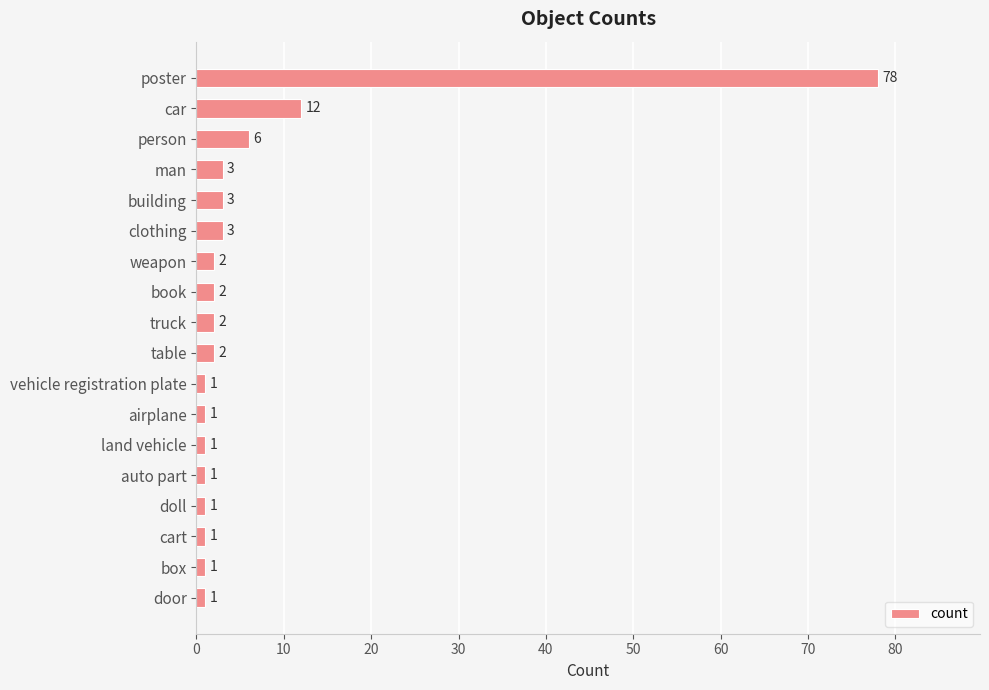

What is the difference between the maximum and minimum values?

77